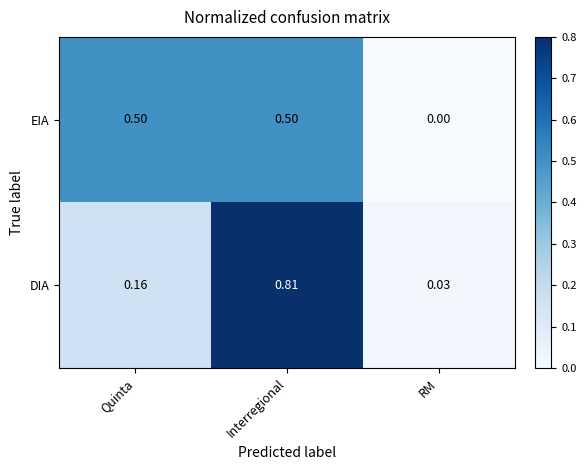

Which series has the widest spread of values?

DIA